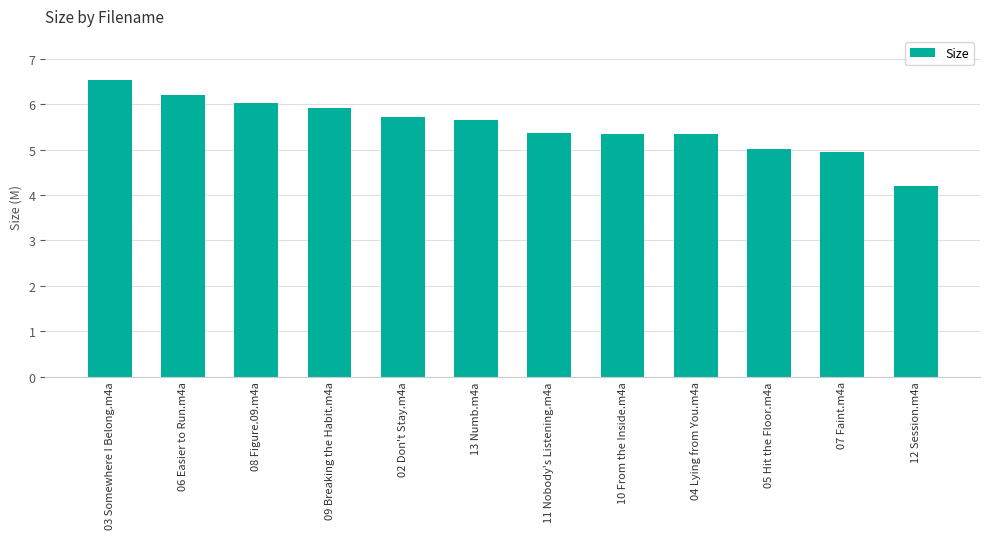

The chart shows a value of 3.8 at 09 Breaking the Habit.m4a. True or false?

False